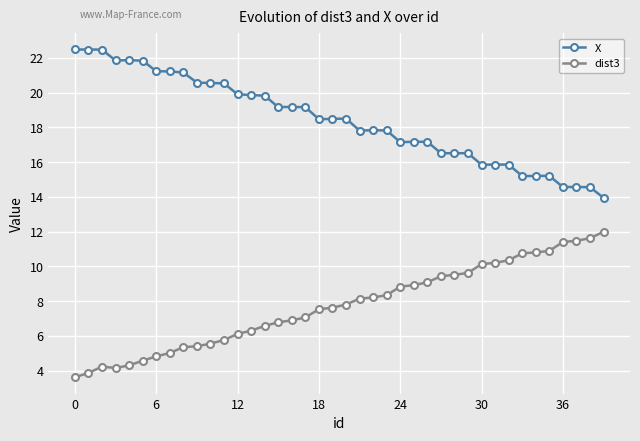

How many lines are shown in the chart?

2